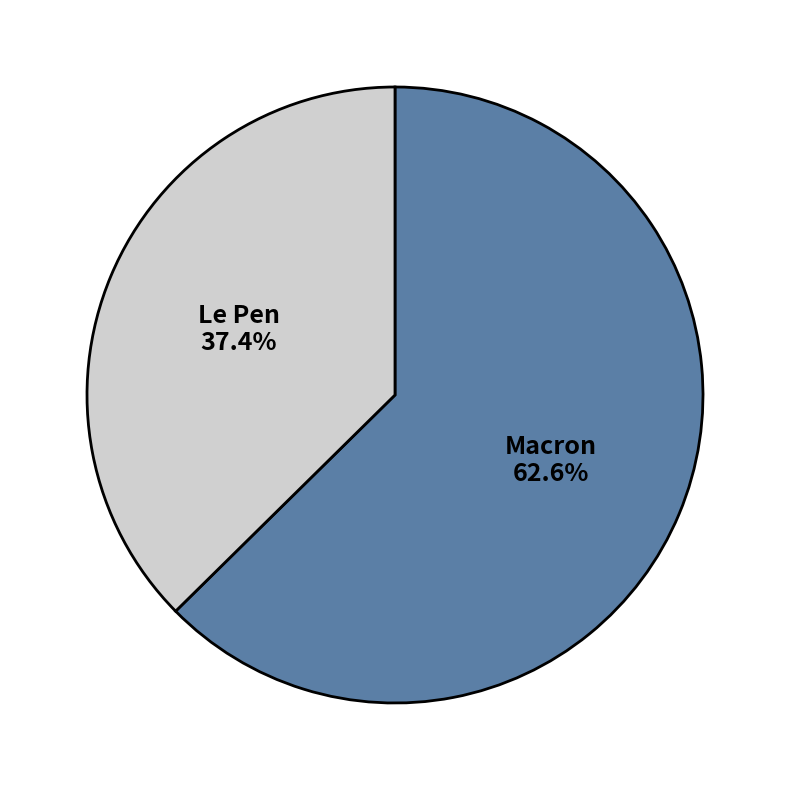

True or false: Macron accounts for 50% of the total.

False